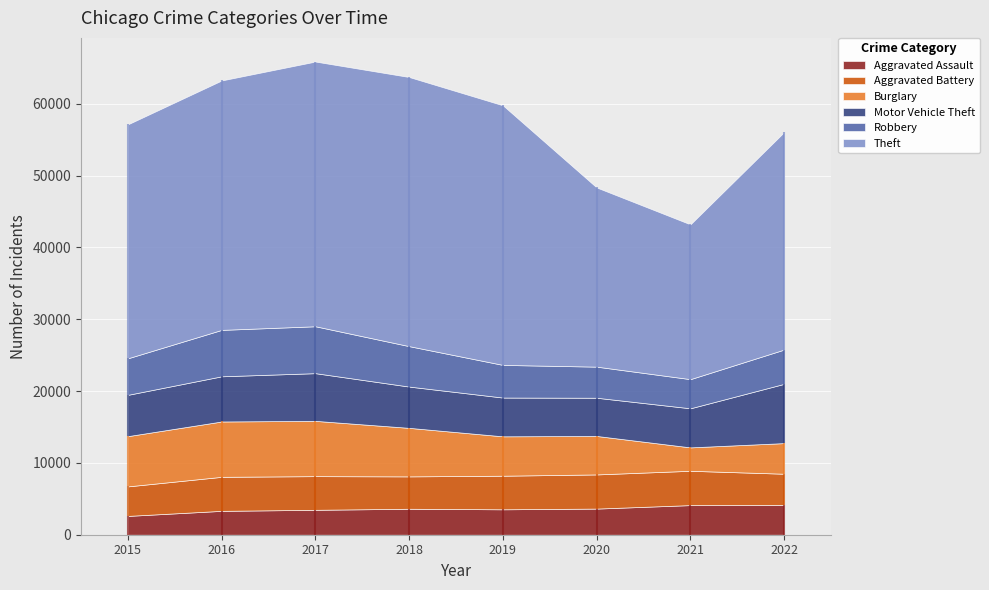

Reading right to left, extract all data points from this chart.

Aggravated Assault: 4157	4123	3637	3538	3615	3468	3323	2619
Aggravated Battery: 4332	4777	4756	4676	4506	4686	4736	4110
Burglary: 4265	3257	5355	5483	6755	7695	7704	6995
Motor Vehicle Theft: 8250	5442	5320	5396	5746	6640	6290	5749
Robbery: 4772	4057	4328	4546	5628	6529	6461	5087
Theft: 30277	21549	24944	36136	37465	36849	34722	32569